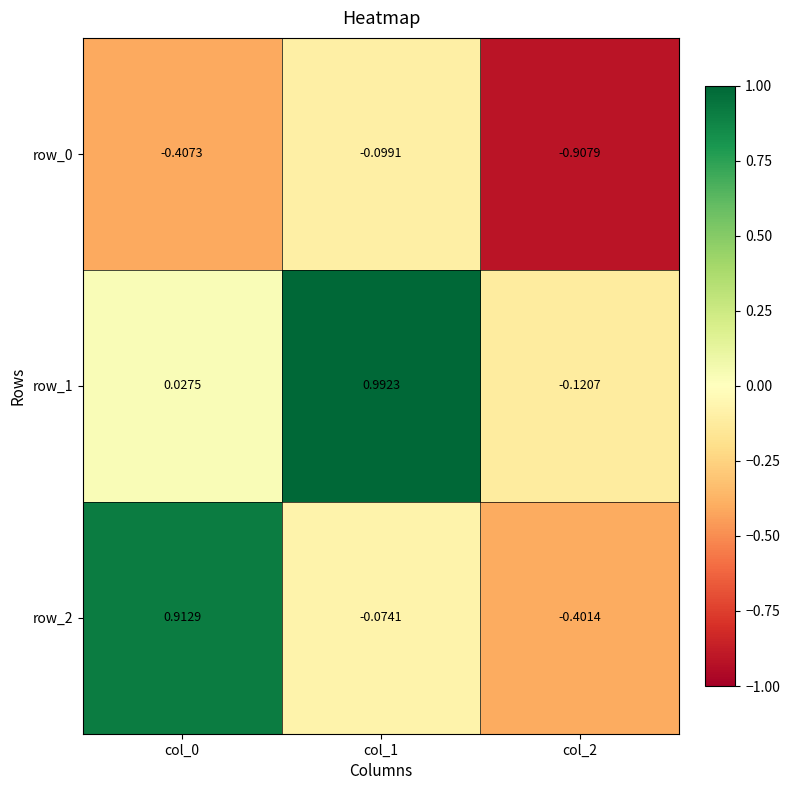

Is the value of row_1 at col_2 greater than the value of row_0 at col_2?

Yes